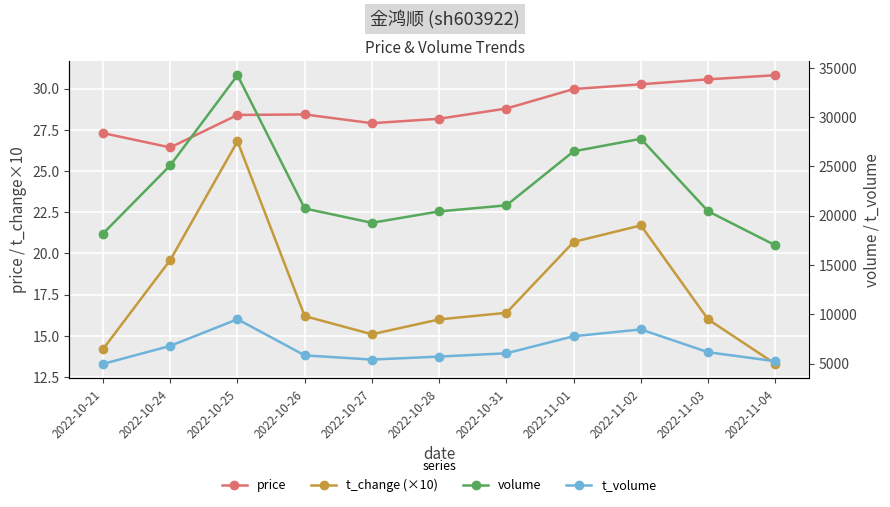

What is the average value of the volume series?

22805.3